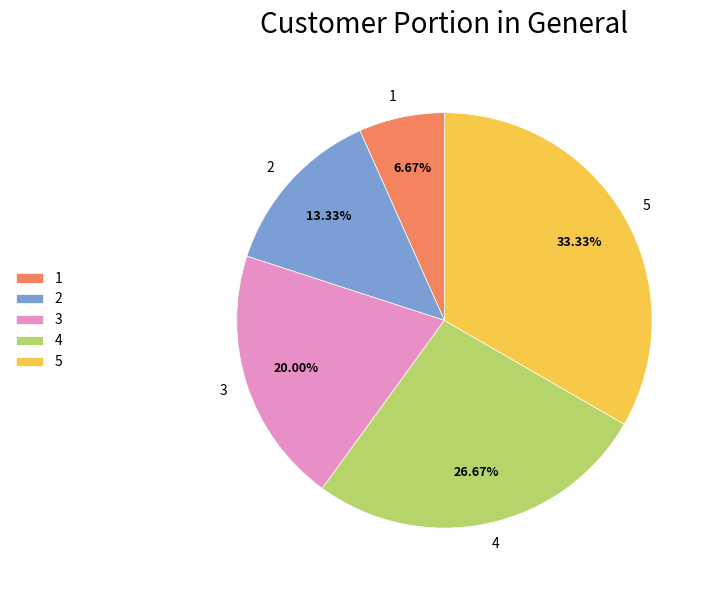

Does 2 represent more than half of the total?

No